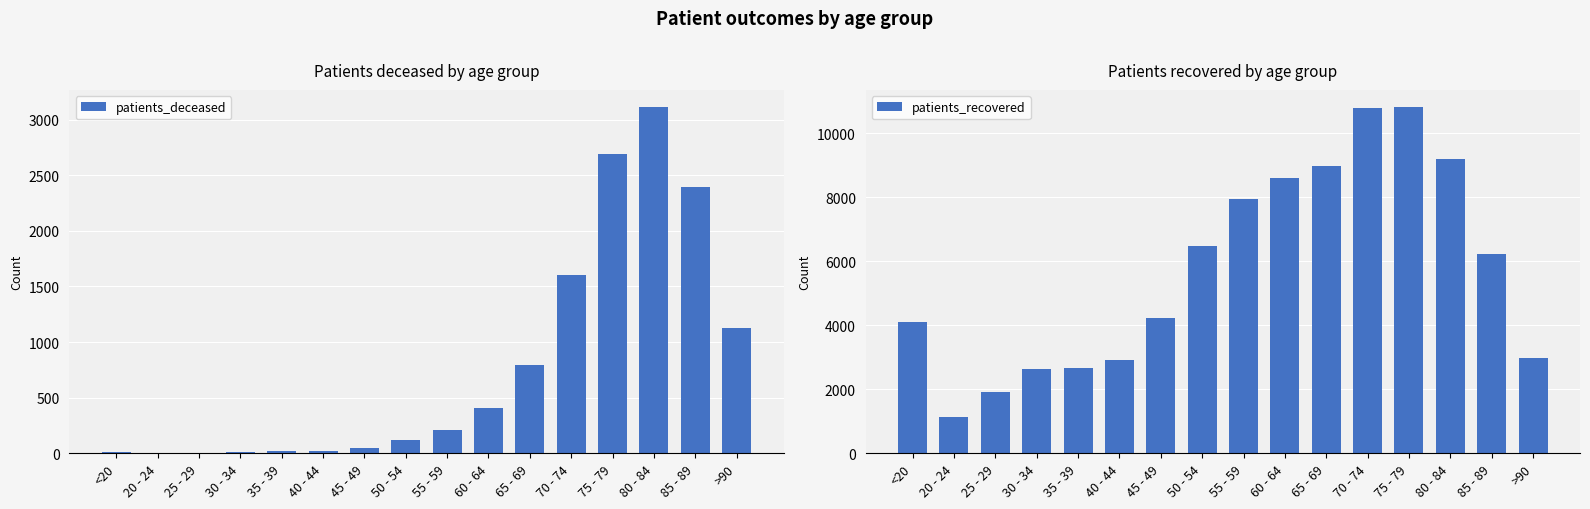

At how many categories does at least one series exceed 10279?

2